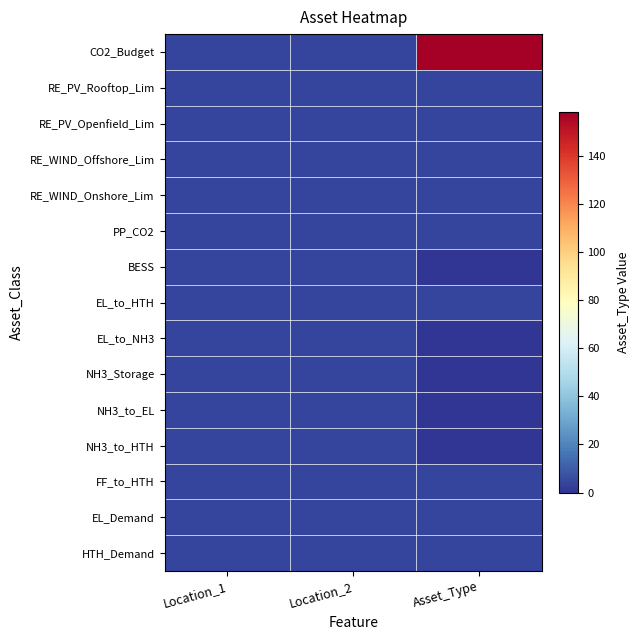

Reading left to right, what are all the values shown in this chart?

CO2_Budget: Location_1=4	Location_2=4	Asset_Type=158
RE_PV_Rooftop_Lim: Location_1=4	Location_2=4	Asset_Type=4
RE_PV_Openfield_Lim: Location_1=4	Location_2=4	Asset_Type=4
RE_WIND_Offshore_Lim: Location_1=4	Location_2=4	Asset_Type=4
RE_WIND_Onshore_Lim: Location_1=4	Location_2=4	Asset_Type=4
PP_CO2: Location_1=4	Location_2=4	Asset_Type=4
BESS: Location_1=4	Location_2=4	Asset_Type=0
EL_to_HTH: Location_1=4	Location_2=4	Asset_Type=4
EL_to_NH3: Location_1=4	Location_2=4	Asset_Type=0
NH3_Storage: Location_1=4	Location_2=4	Asset_Type=0
NH3_to_EL: Location_1=4	Location_2=4	Asset_Type=0
NH3_to_HTH: Location_1=4	Location_2=4	Asset_Type=0
FF_to_HTH: Location_1=4	Location_2=4	Asset_Type=4
EL_Demand: Location_1=4	Location_2=4	Asset_Type=4
HTH_Demand: Location_1=4	Location_2=4	Asset_Type=4